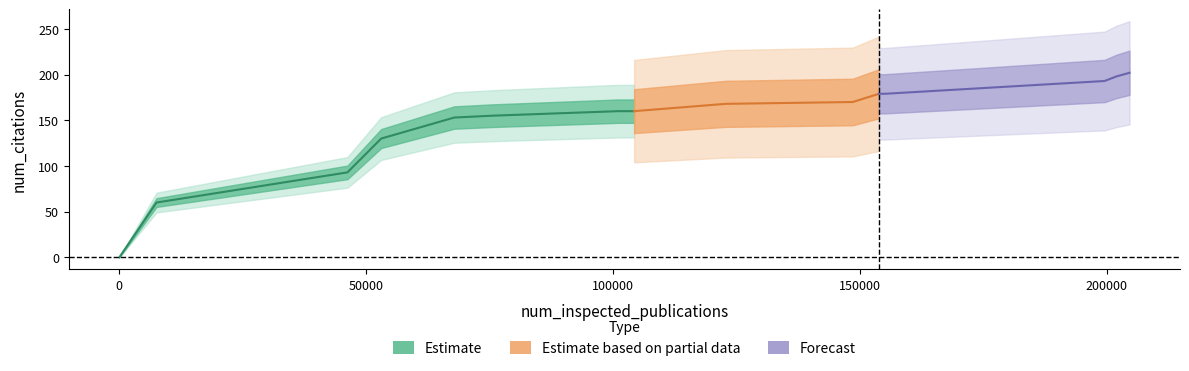

What is the ratio of the value at 153841 to the value at 122793?

1.1